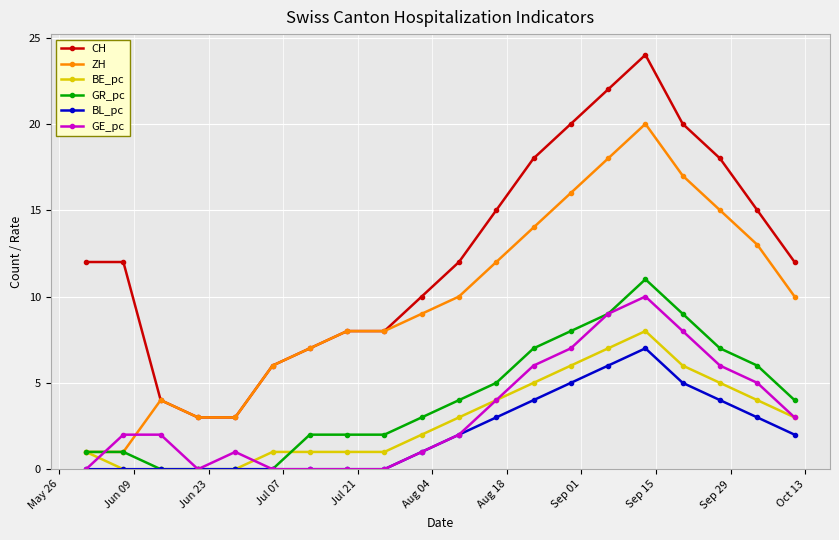

What is the difference between the maximum and minimum values in the BL_pc series?

7